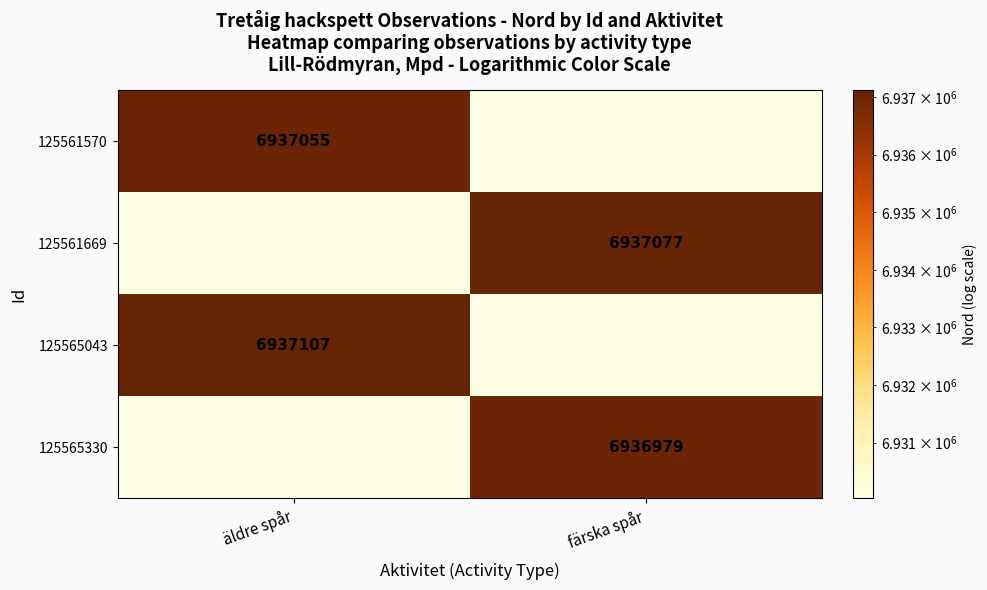

How many data points does each series have?

2